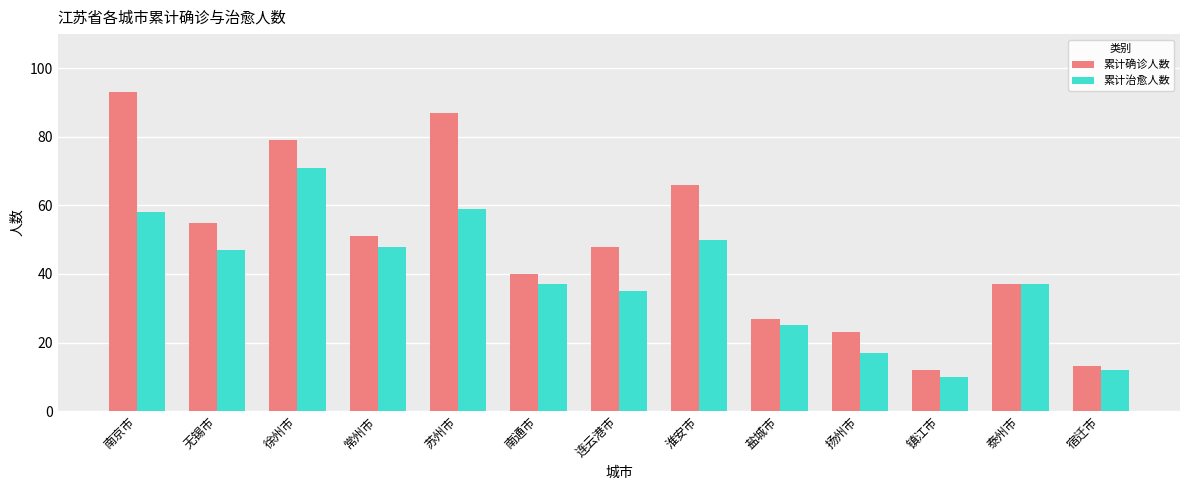

How many groups of bars are there?

13